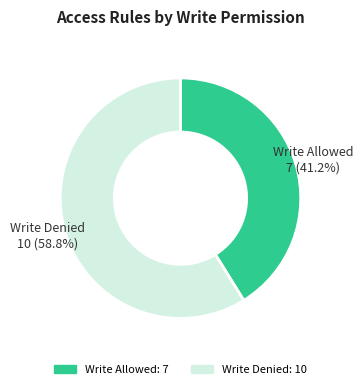

Does any single category account for the majority?

Yes